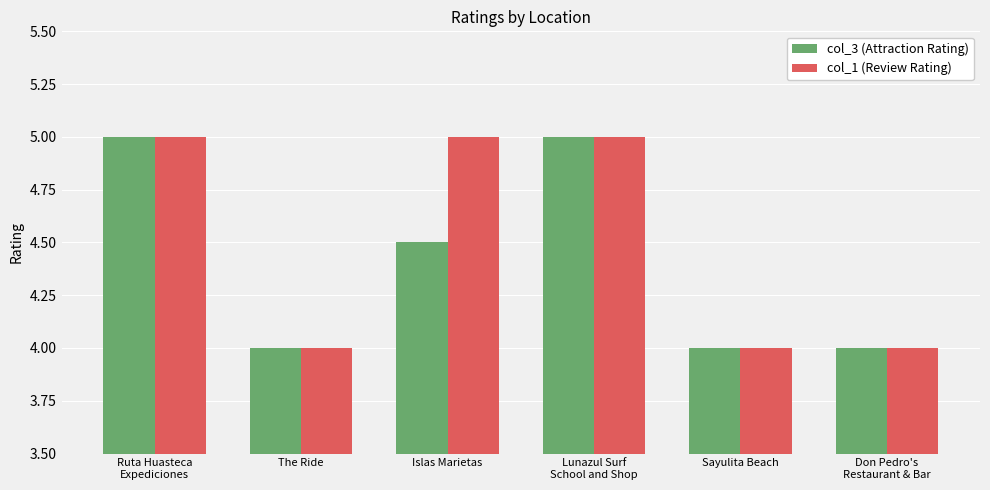

What is the average value of the col_1 (Review Rating) series?

4.5